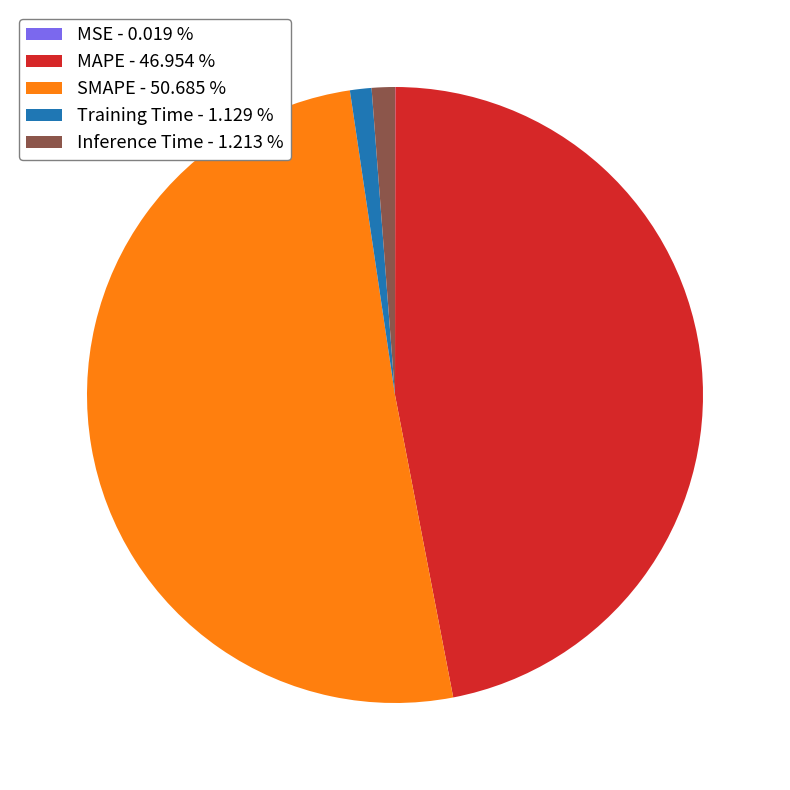

Which has a higher value, MAPE - 46.954 % or Inference Time - 1.213 %?

MAPE - 46.954 %